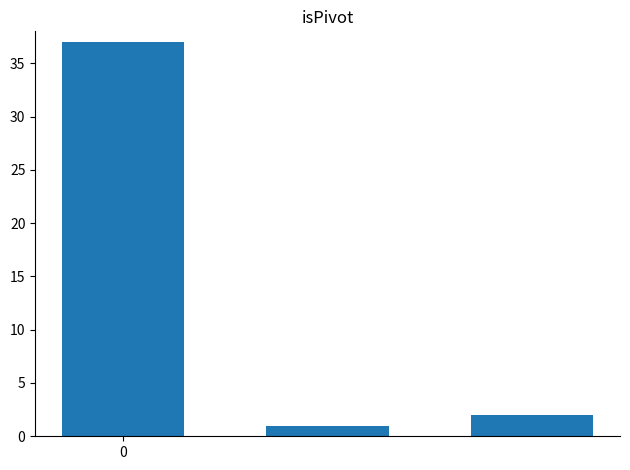

How many series are shown in this chart?

1